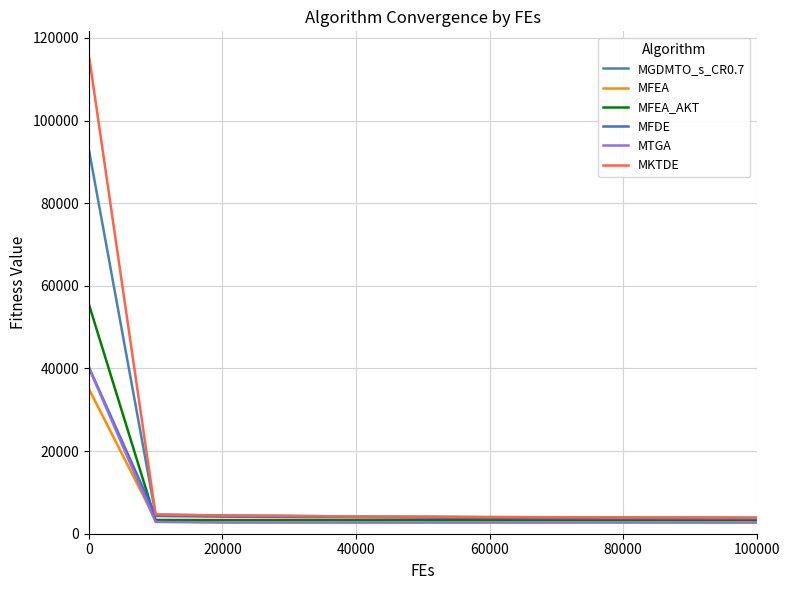

What is the maximum value shown in the chart?

115930.6